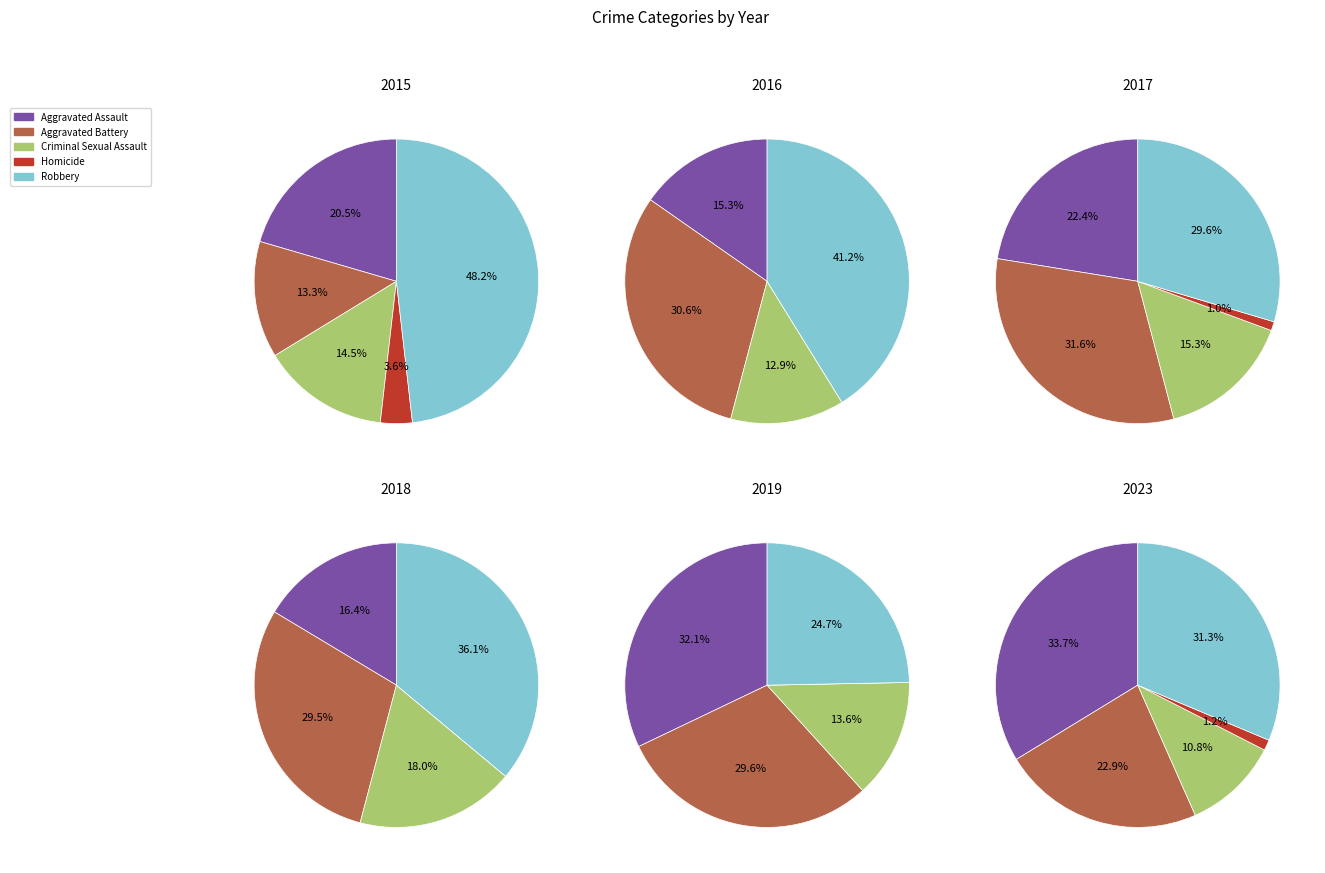

To the nearest percent, what percentage of the pie is 8?

10%